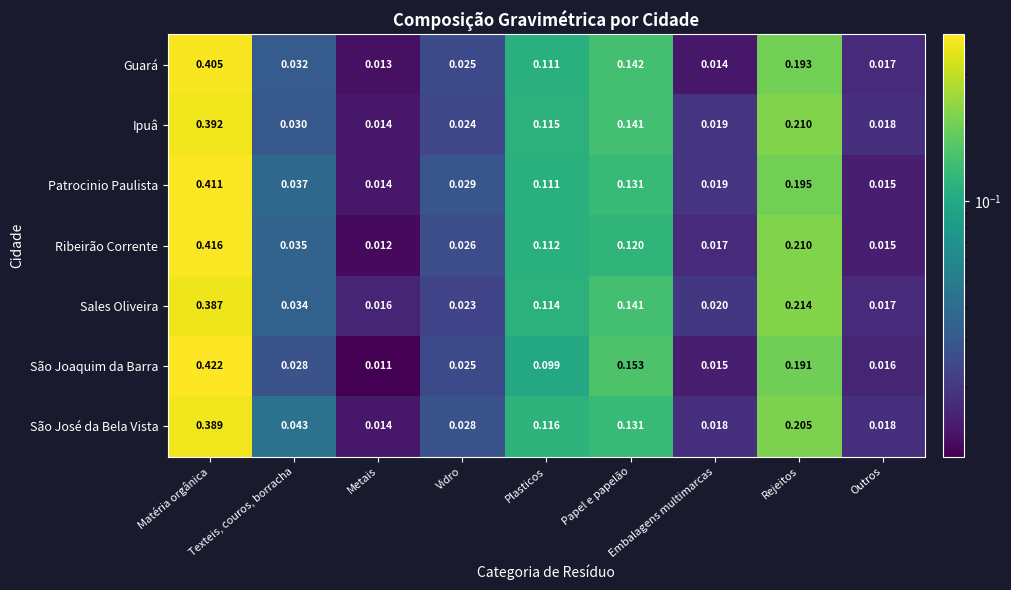

Which series has the largest range (max minus min)?

São Joaquim da Barra